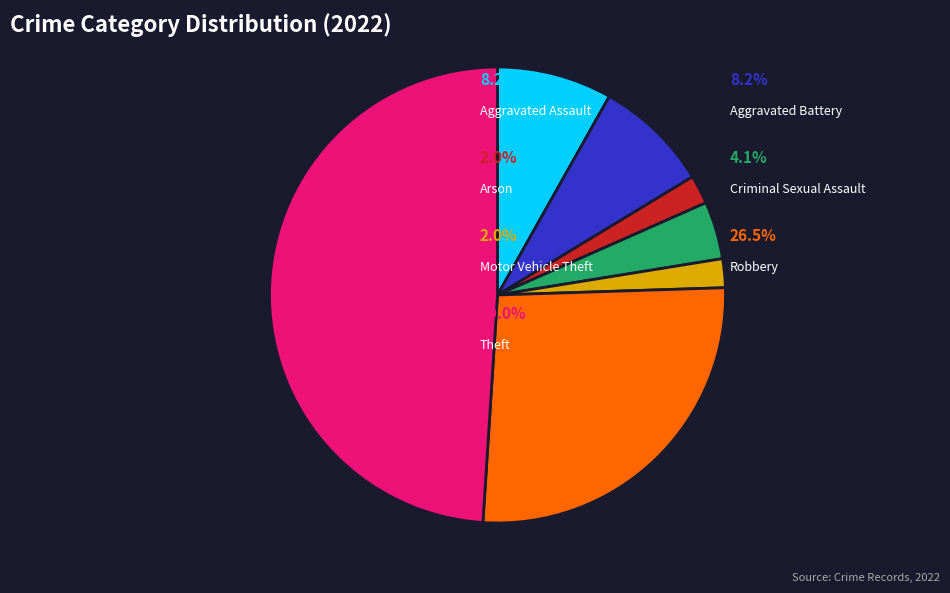

How many segments does this pie chart have?

7